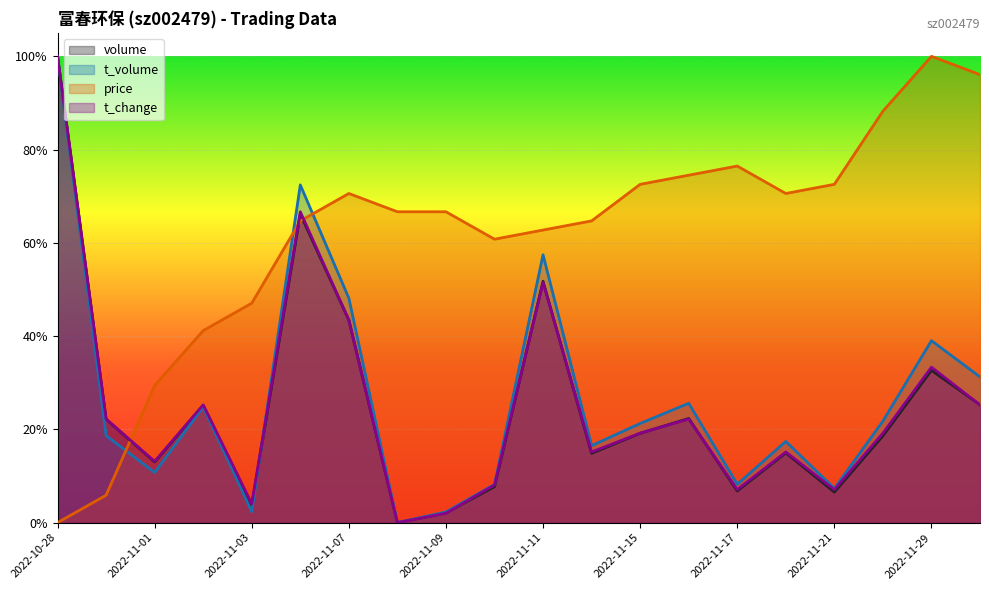

After their last crossing, which series has the higher values: volume or price?

price